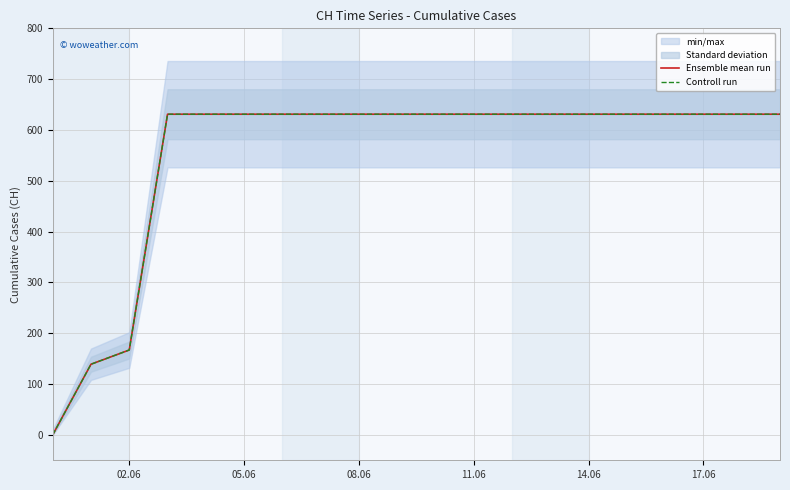

How many lines are shown in the chart?

2